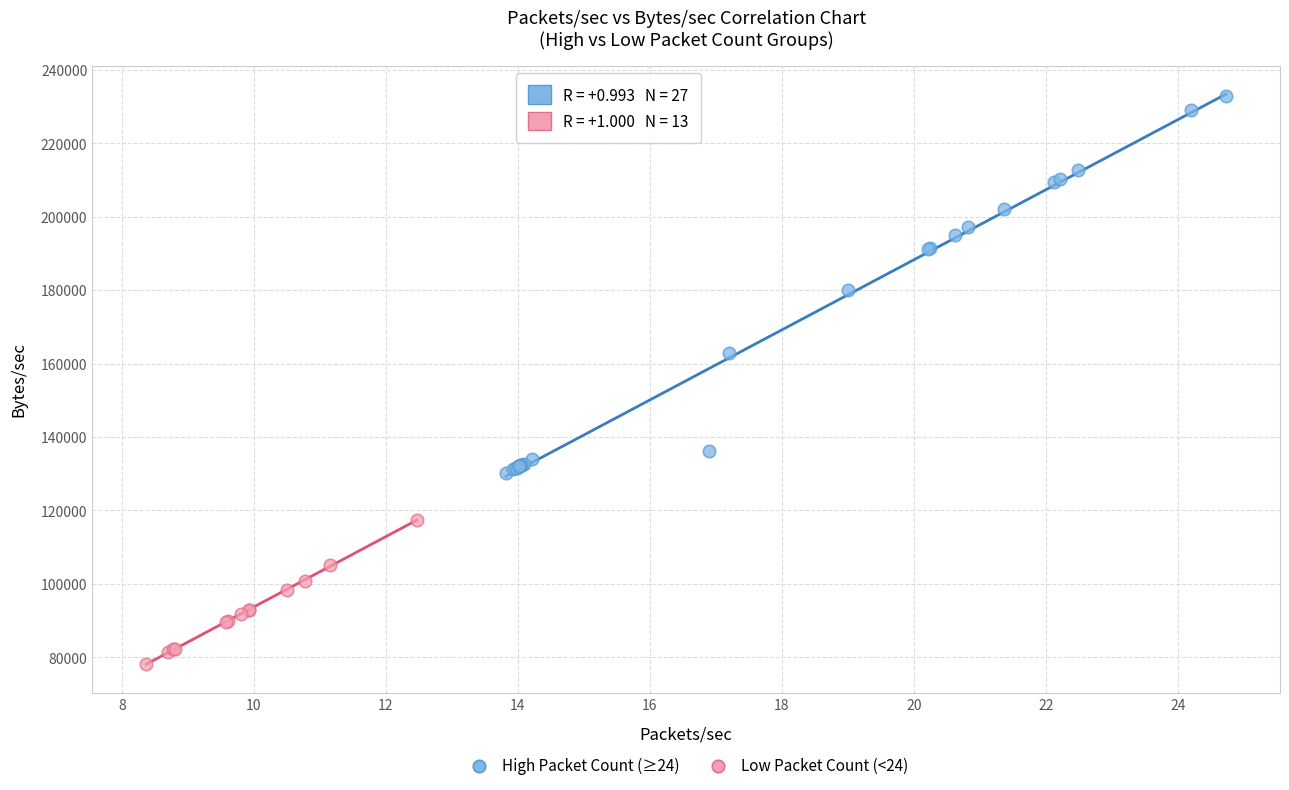

Which series reaches the maximum Y coordinate?

High Packet Count (≥24)